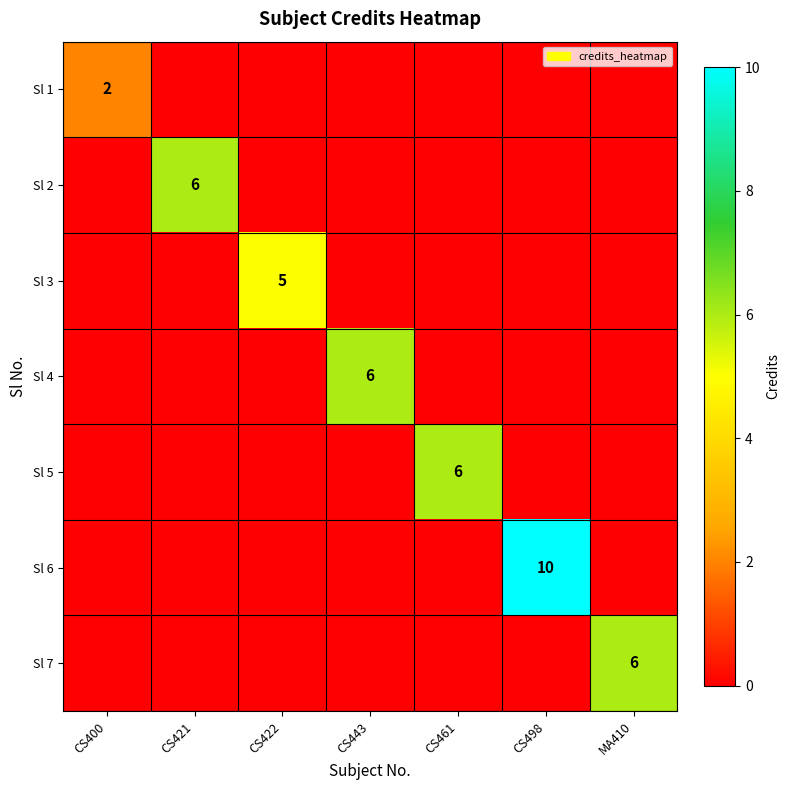

True or false: Sl 4 has a value of 6 at CS443.

True